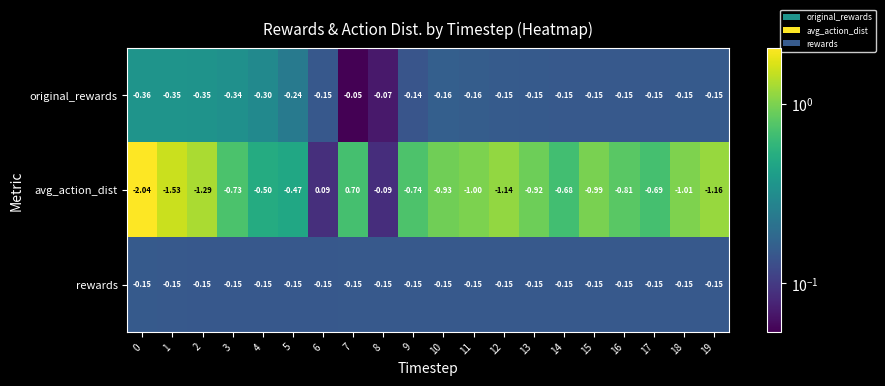

Which series changed the most between 4 and 19?

avg_action_dist